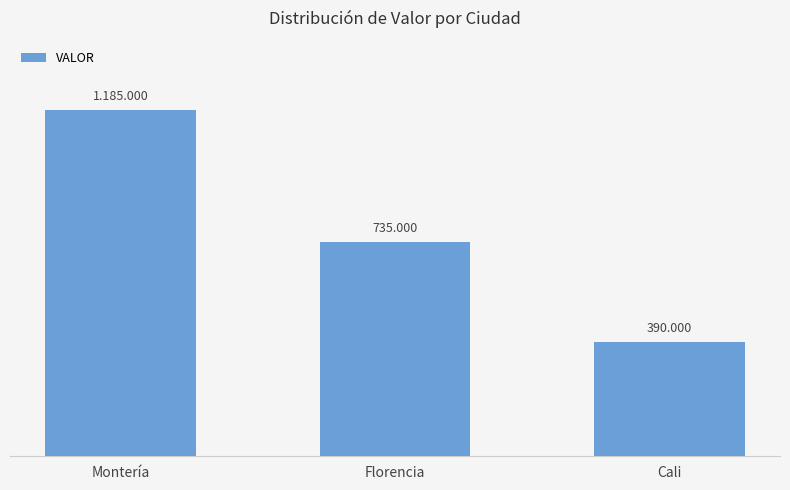

Are the bars horizontal?

No